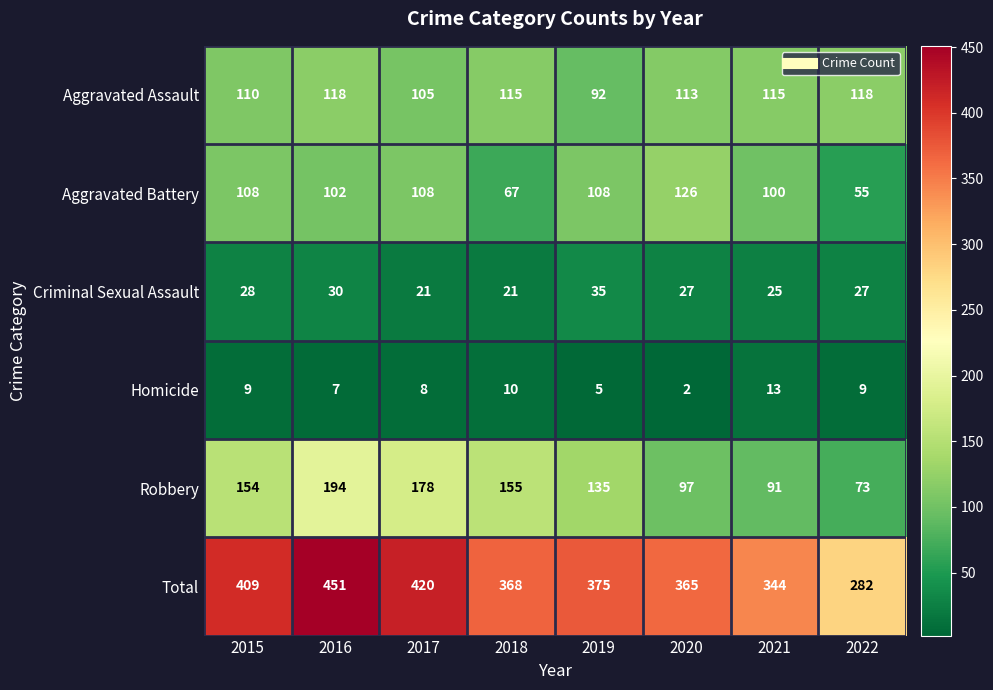

At which label does Aggravated Assault first exceed 115?

2016